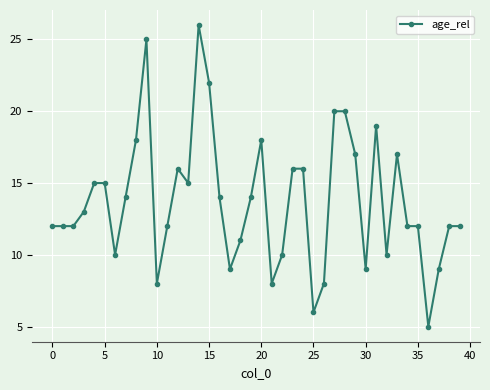

What is the average value?

14